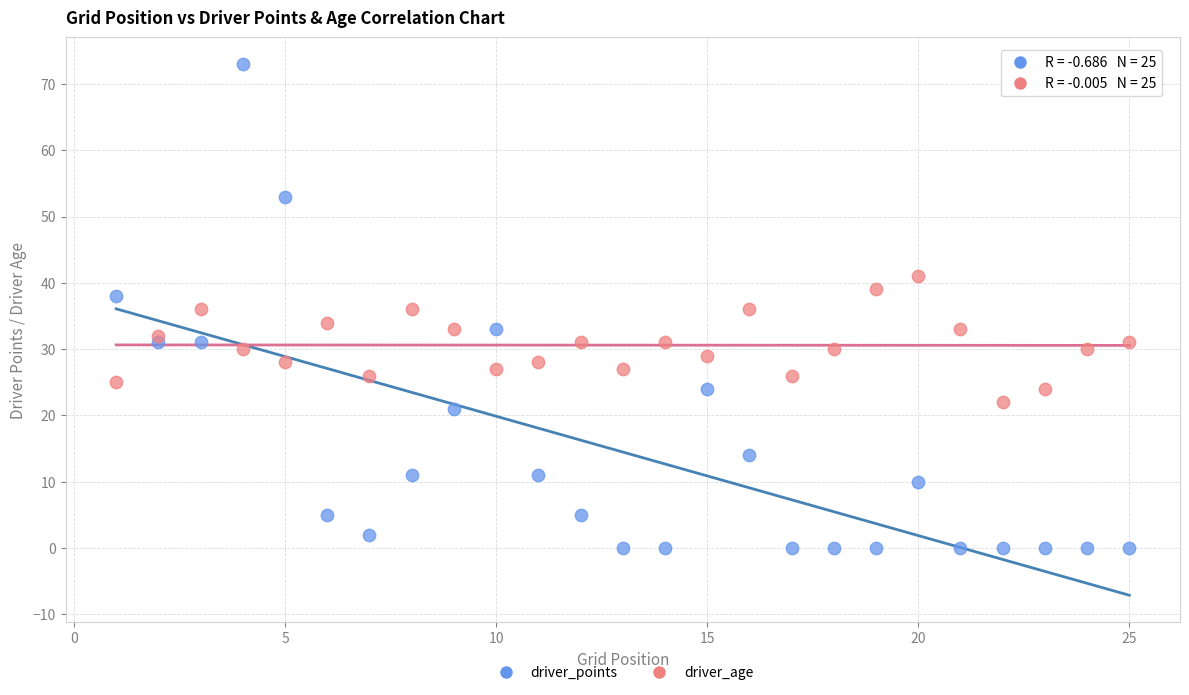

Which series has the largest Y range (max minus min)?

driver_points